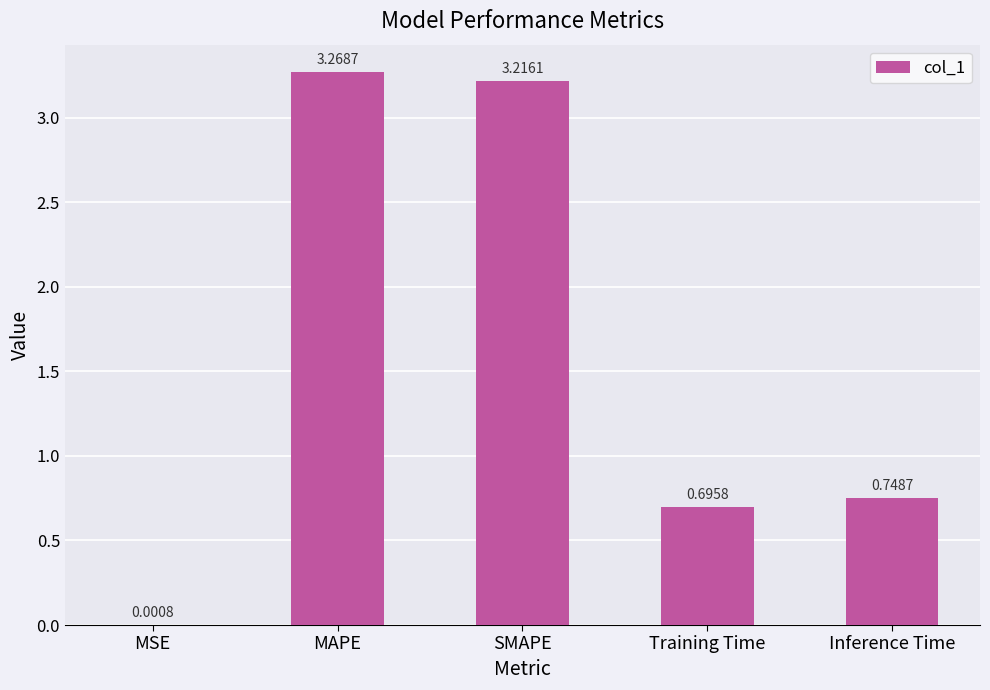

What is the sum of all values?

7.9